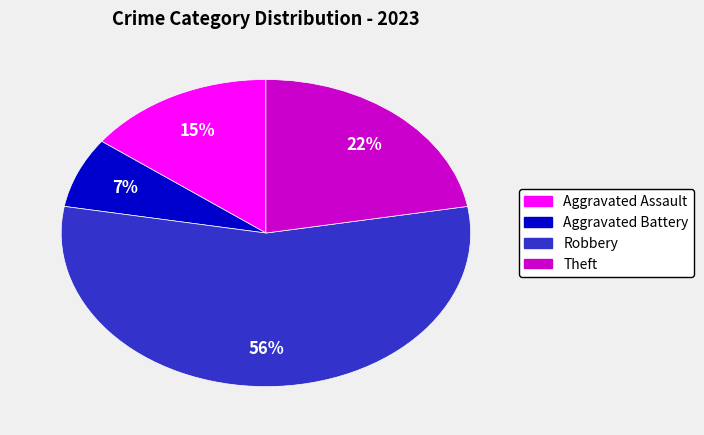

To the nearest percent, what is the average slice percentage?

25%